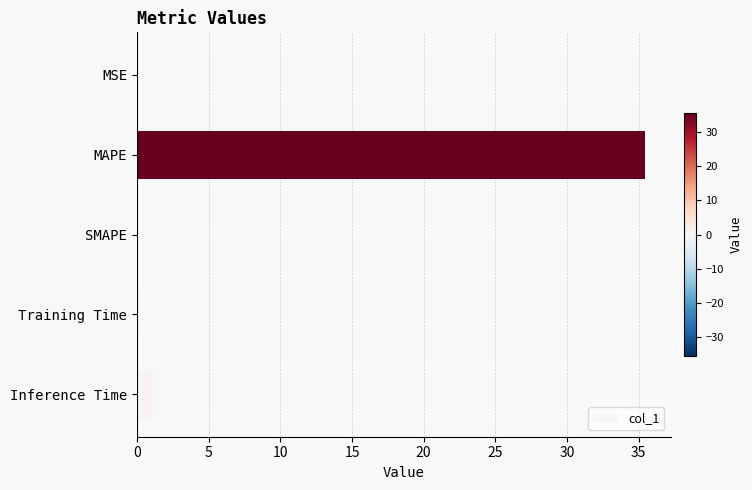

What is the sum of the values at MAPE and Inference Time?

36.6